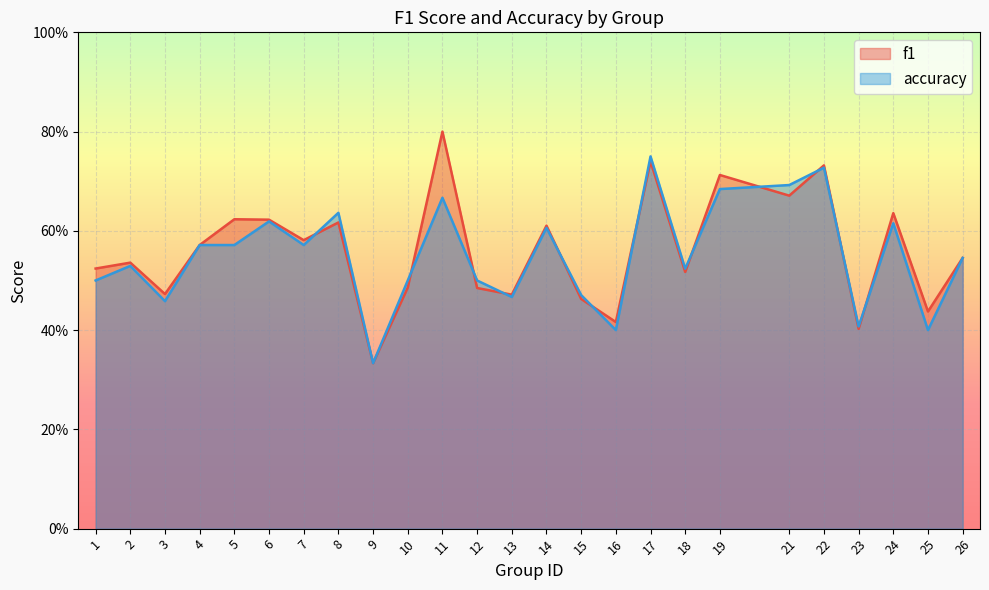

Is the value of accuracy at 1 greater than the value of f1 at 2?

No